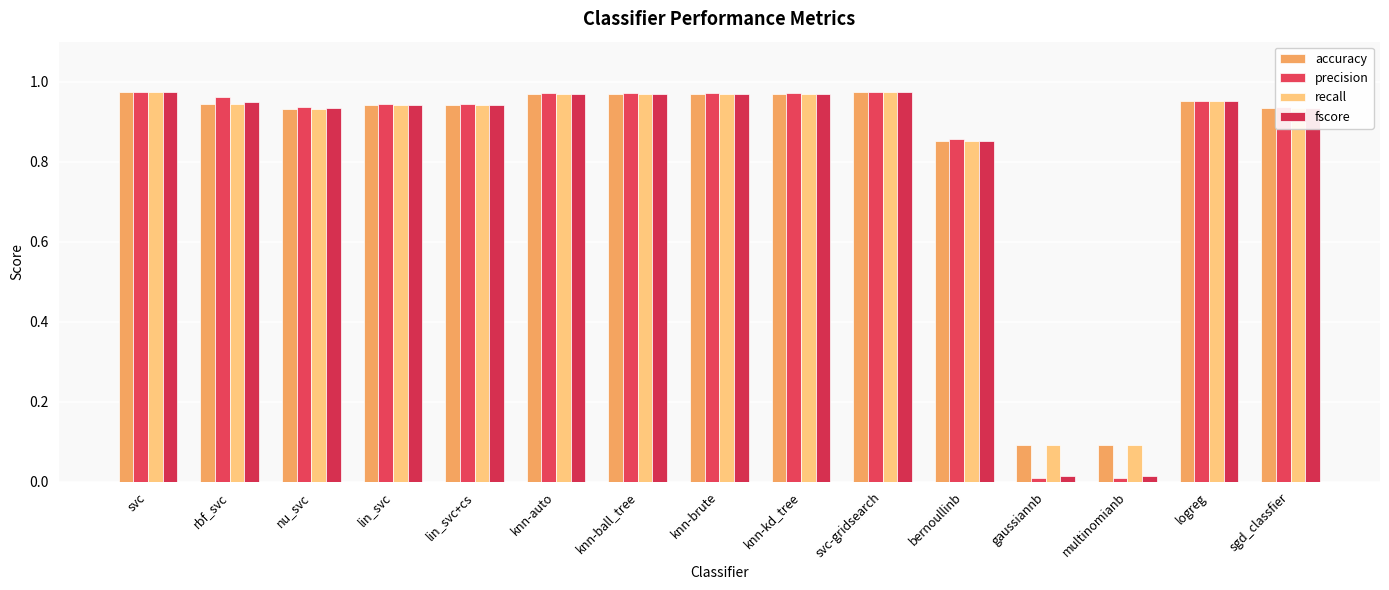

The value of accuracy at knn-brute is 0.5. True or false?

False